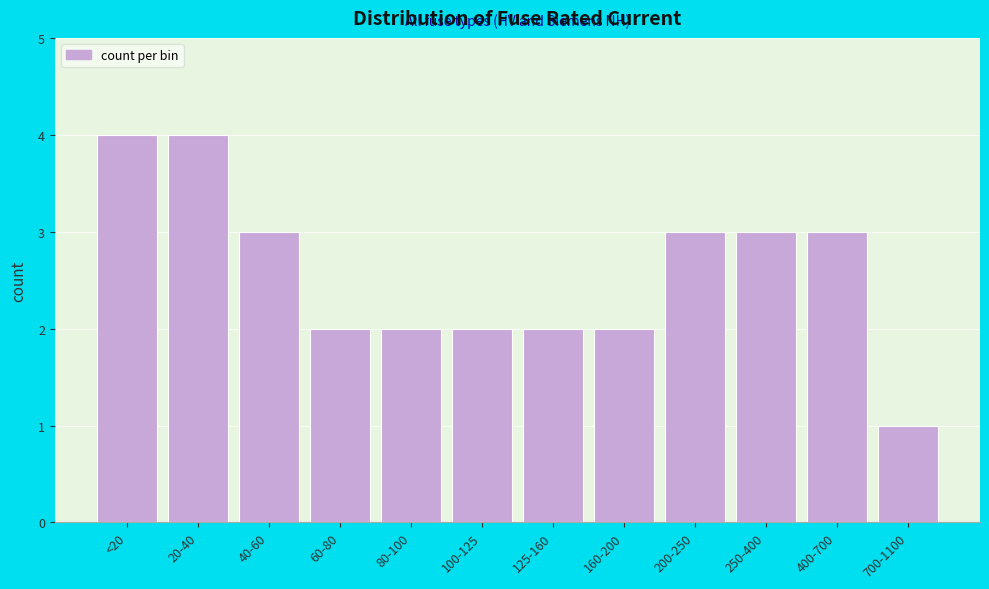

Reading right to left, transcribe all the data shown in this chart.

1	3	3	3	2	2	2	2	2	3	4	4